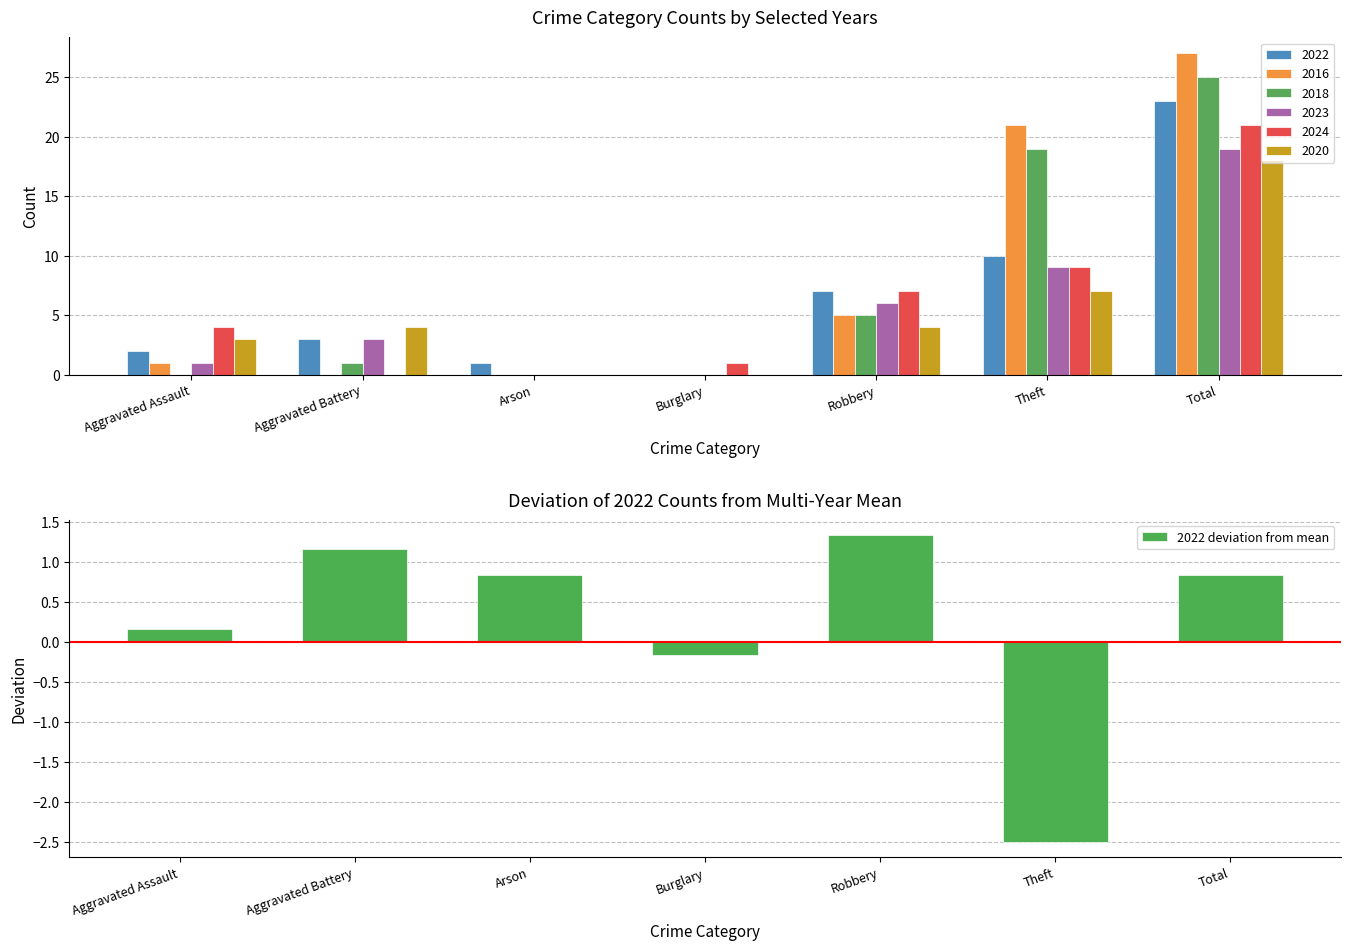

What is the value of the 4th bar from the left?

-0.2